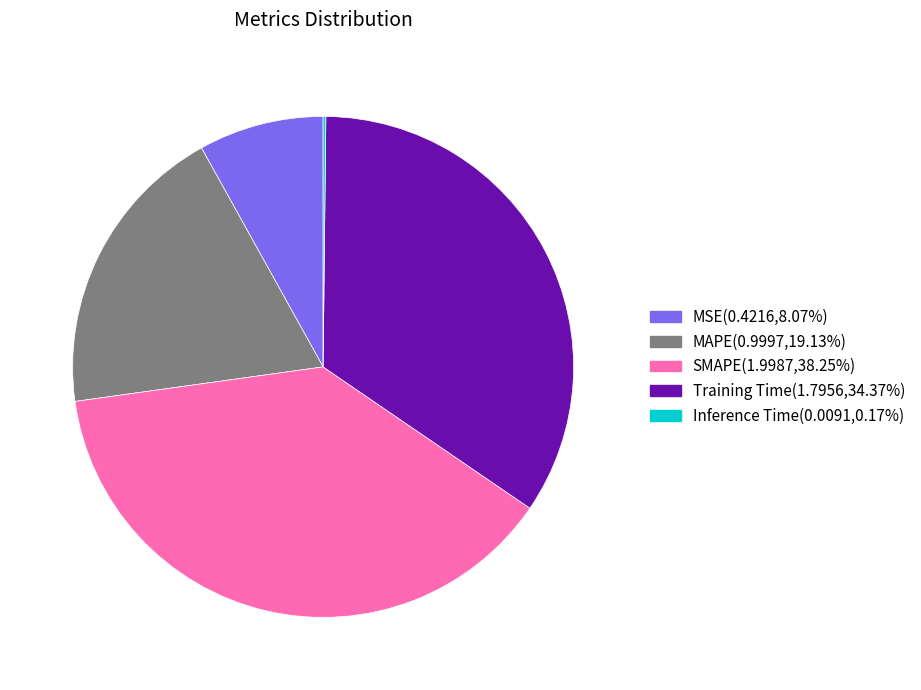

Is SMAPE the majority of the pie?

No